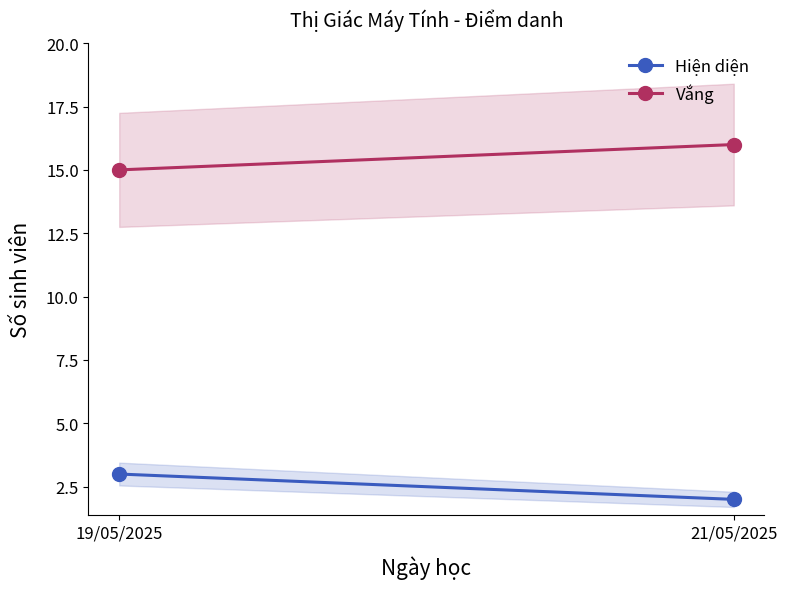

What is the difference between the highest and lowest values at 21/05/2025?

14